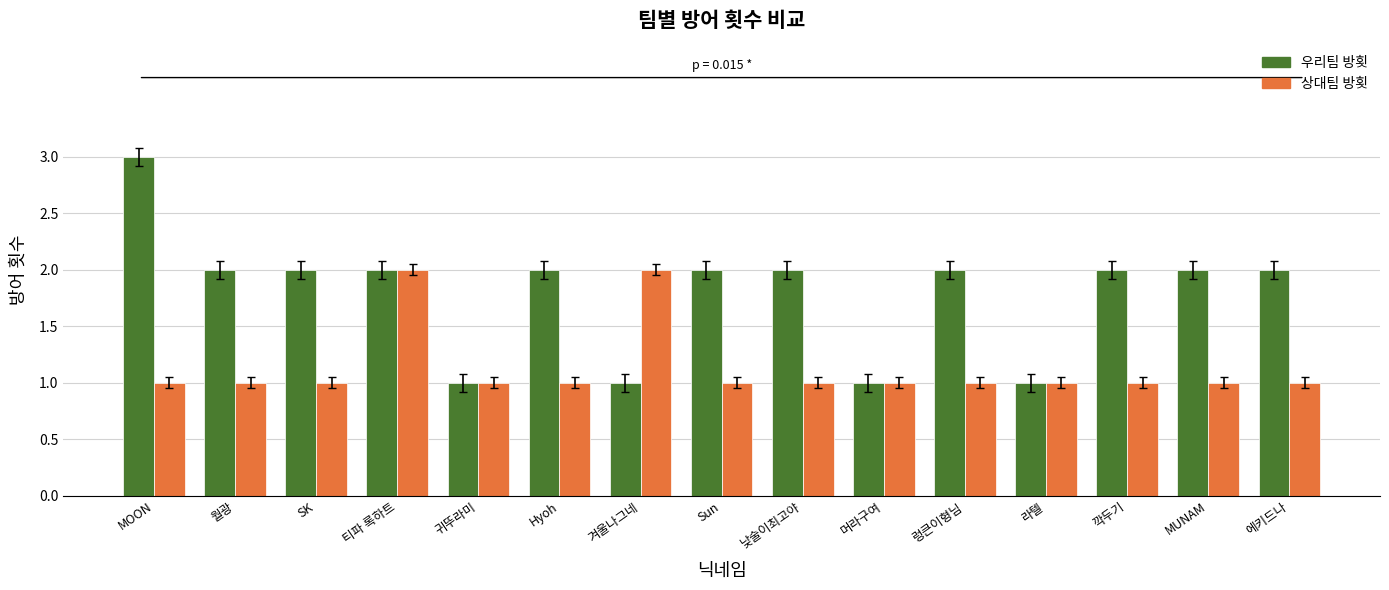

Reading right to left, what are all the values shown in this chart?

우리팀 방횟: 2	2	2	1	2	1	2	2	1	2	1	2	2	2	3
상대팀 방횟: 1	1	1	1	1	1	1	1	2	1	1	2	1	1	1